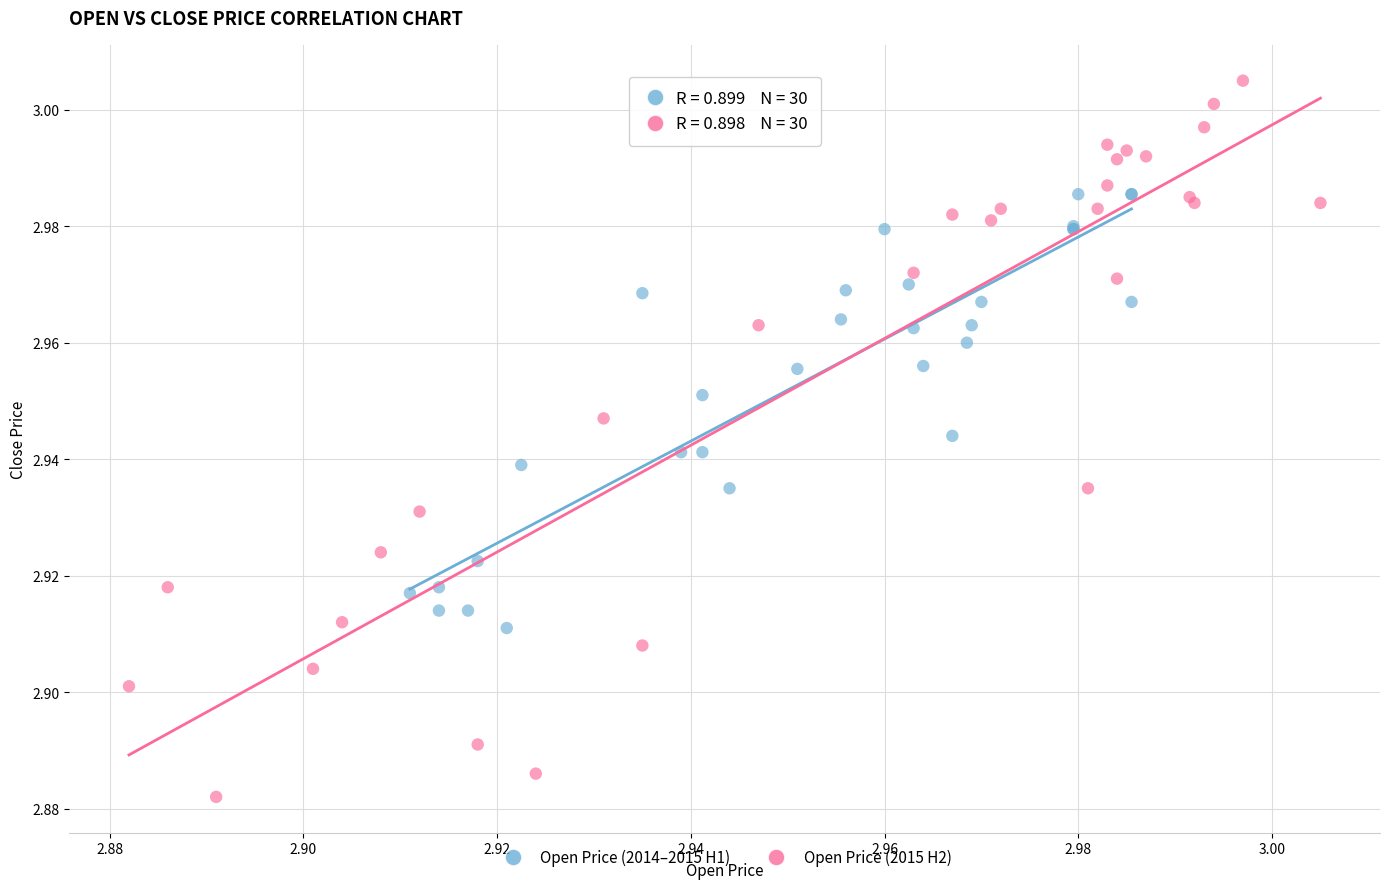

Which series contains the highest Y value?

Open Price (2015 H2)